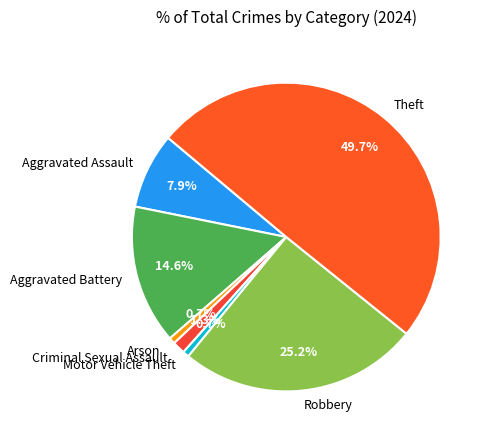

Does Aggravated Battery represent more than half of the total?

No